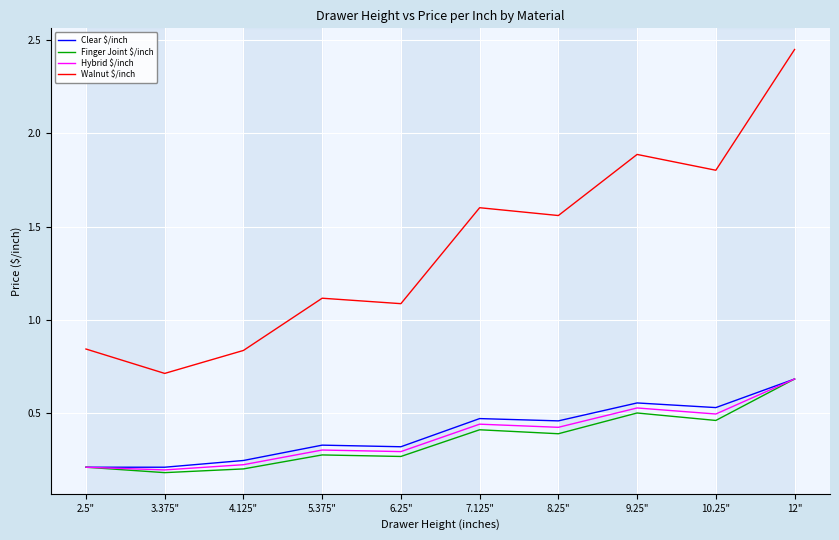

How many lines are shown in the chart?

4